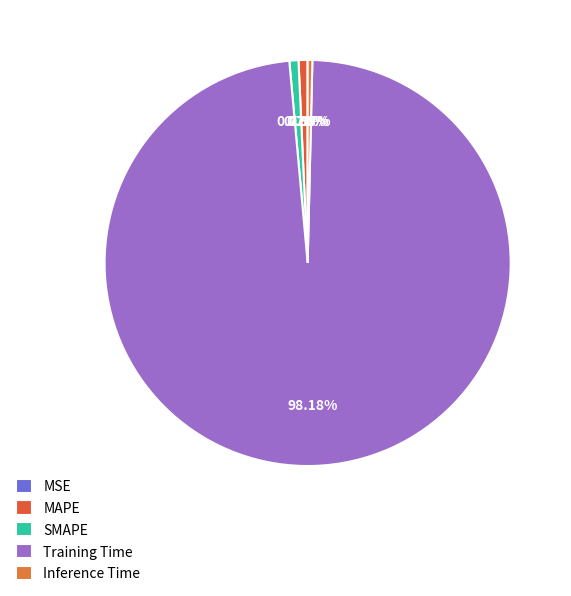

What is the majority slice?

Training Time